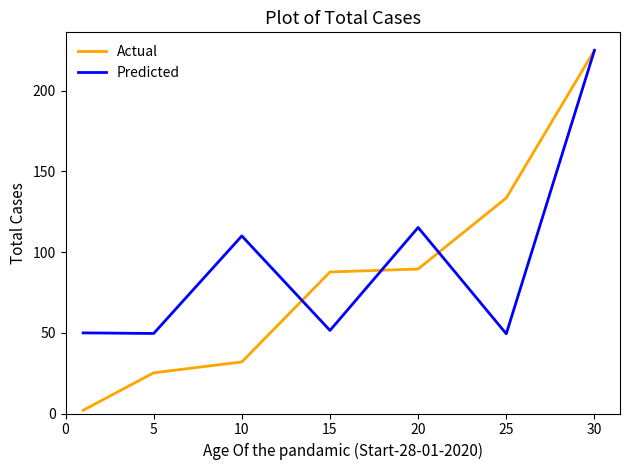

Which series has the widest spread of values?

Actual